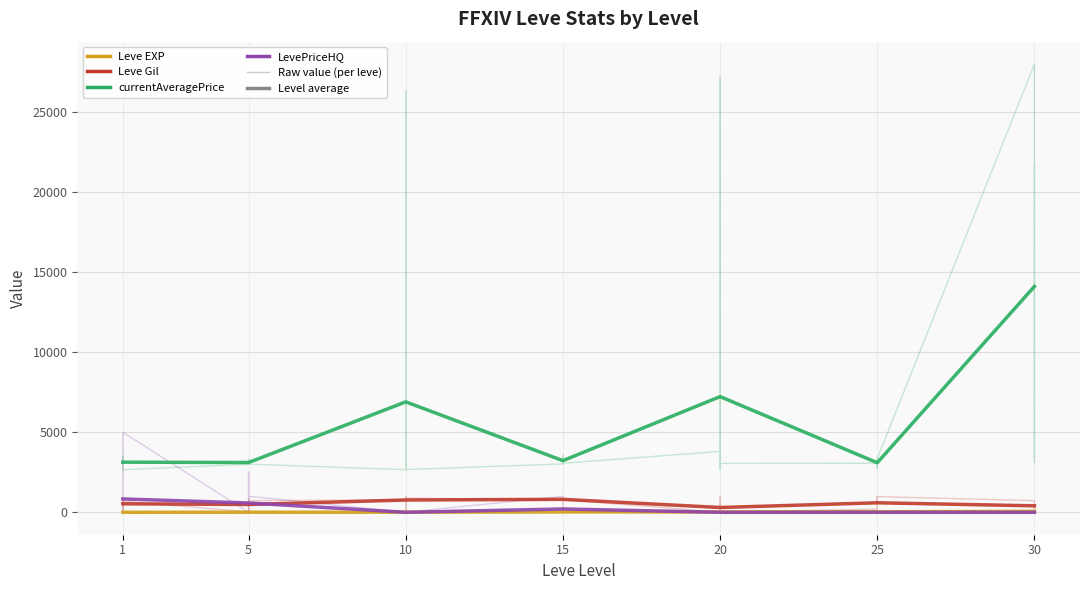

What is the approximate value of currentAveragePrice at 5?

3108.7